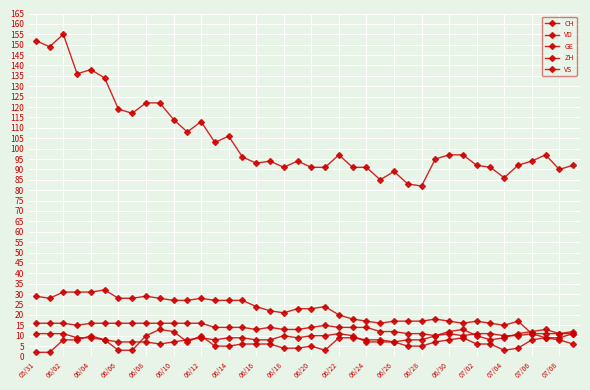

Where is the first local minimum for GE?

06/22